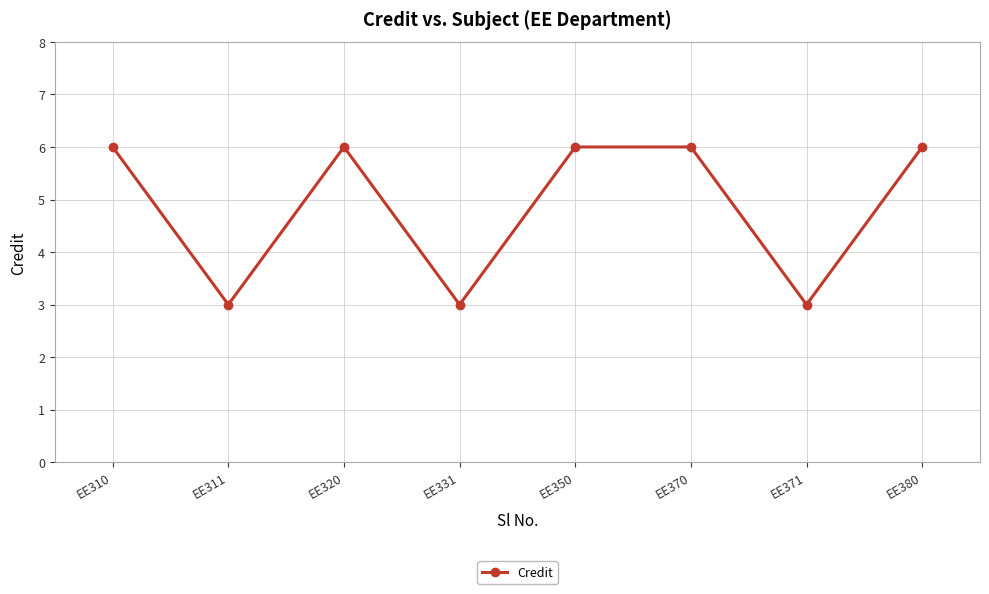

What is the value of the 2nd point from the left?

3